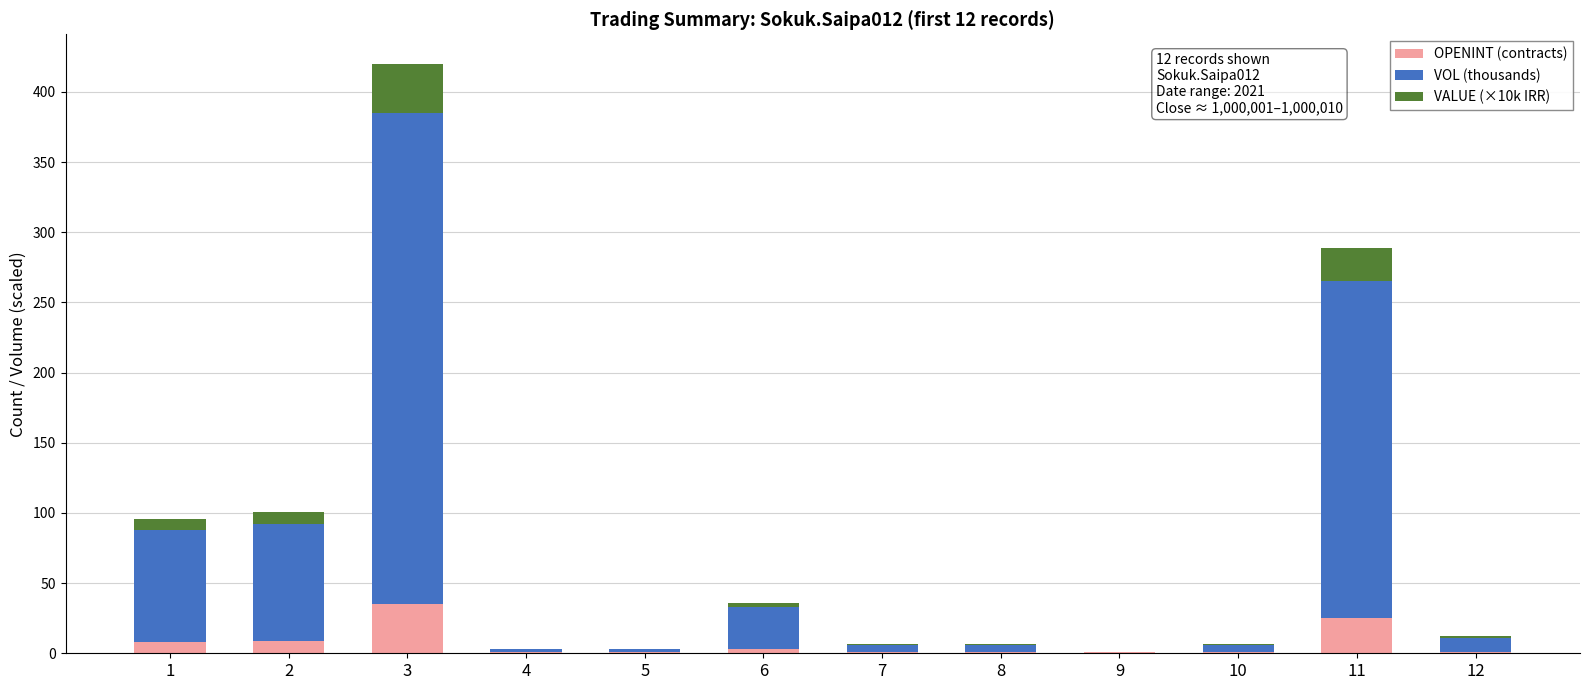

What is the highest value of the OPENINT (contracts) series?

35.0